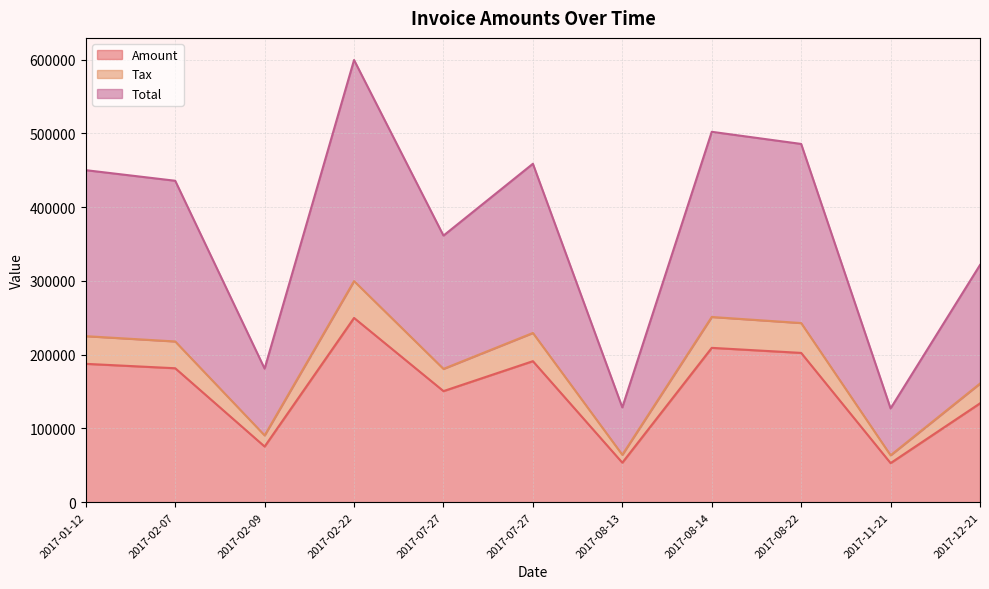

What is the smallest value displayed?

52950.0